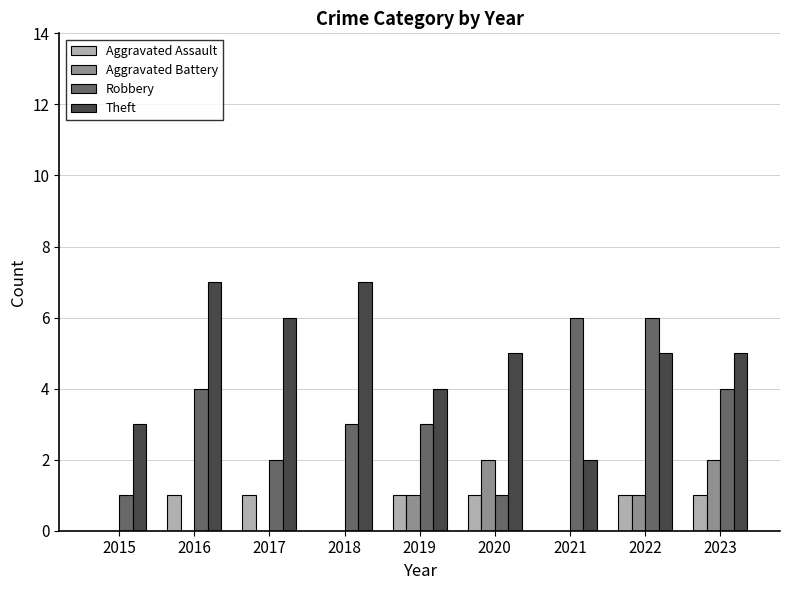

Which series changed the most between 2015 and 2019?

Robbery